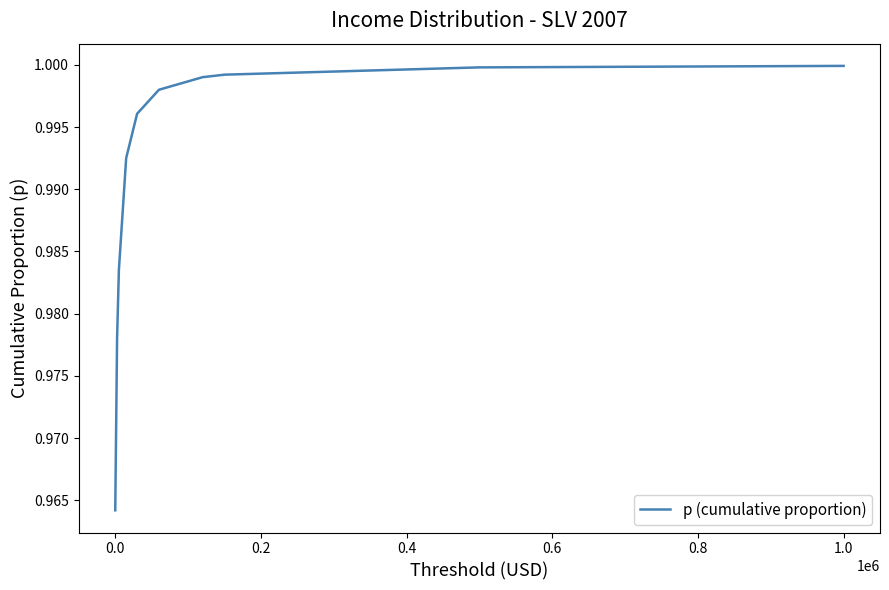

Does the chart have visible grid lines?

No